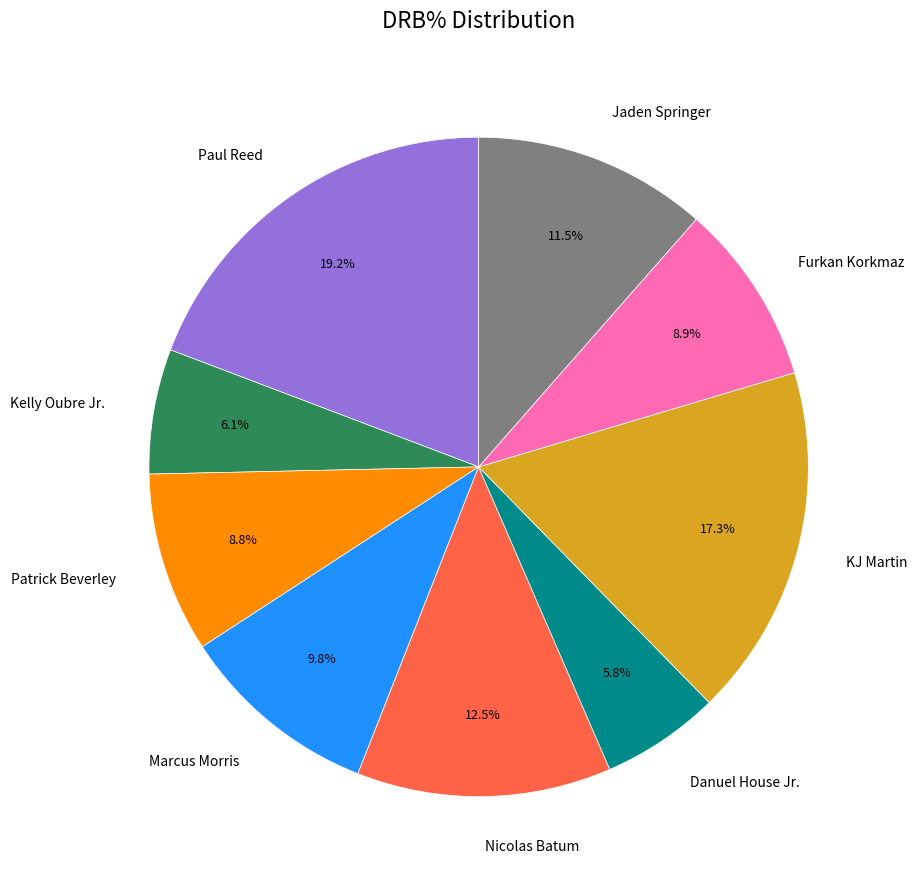

Which slice is the largest?

Paul Reed